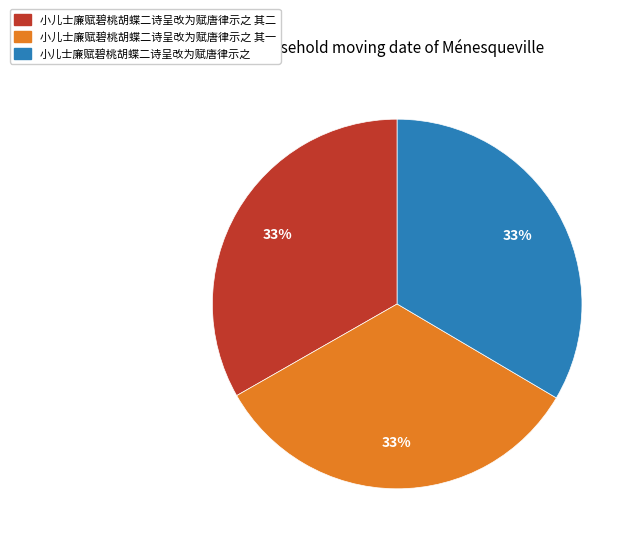

Is there a majority slice in this chart?

No